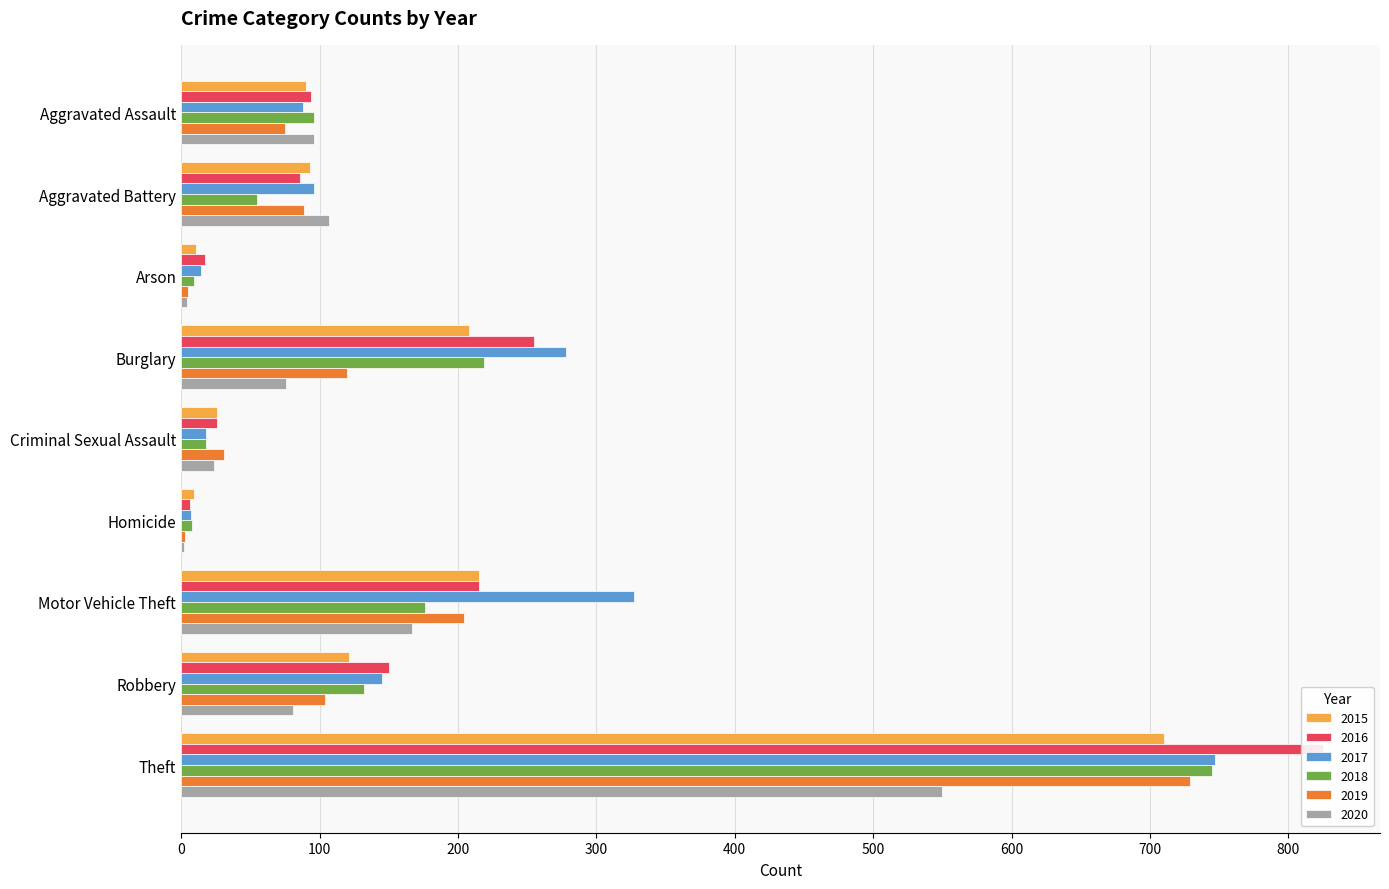

Rank the series at Burglary from highest to lowest value.

2017, 2016, 2018, 2015, 2019, 2020